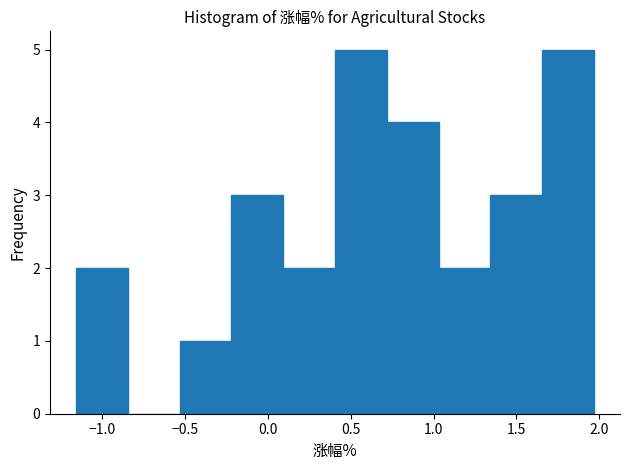

How tall is the bar that spans -1.15 to -0.85 on the x-axis? Neither the bar edges nor the heights are printed on the chart, so give them approximately, as read against the axes.

2